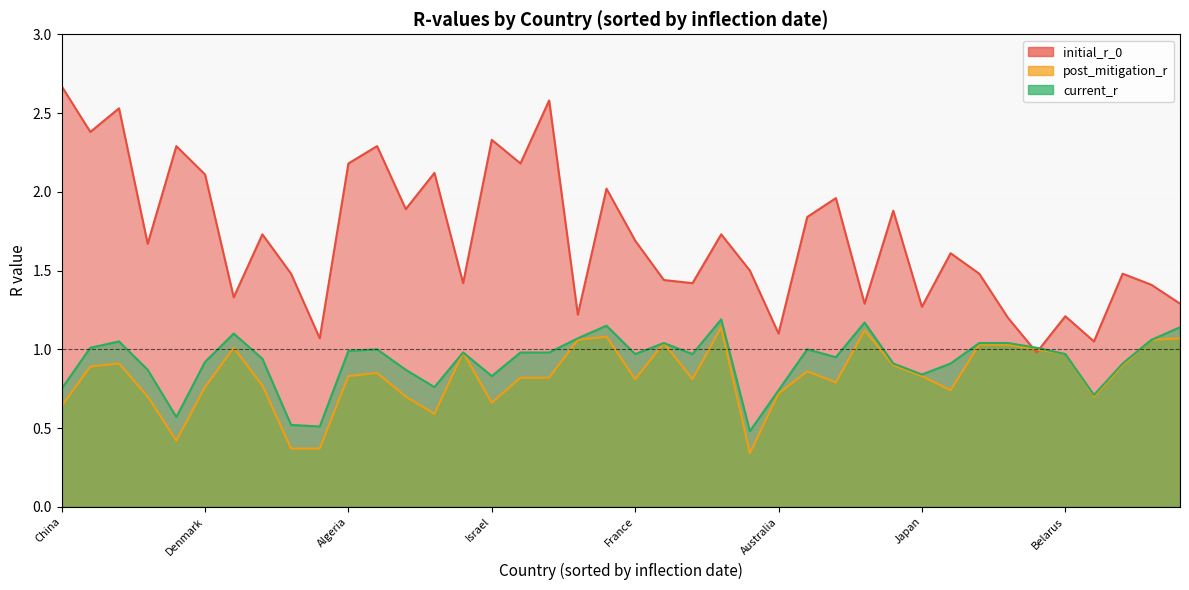

Count the number of categories in the chart.

40